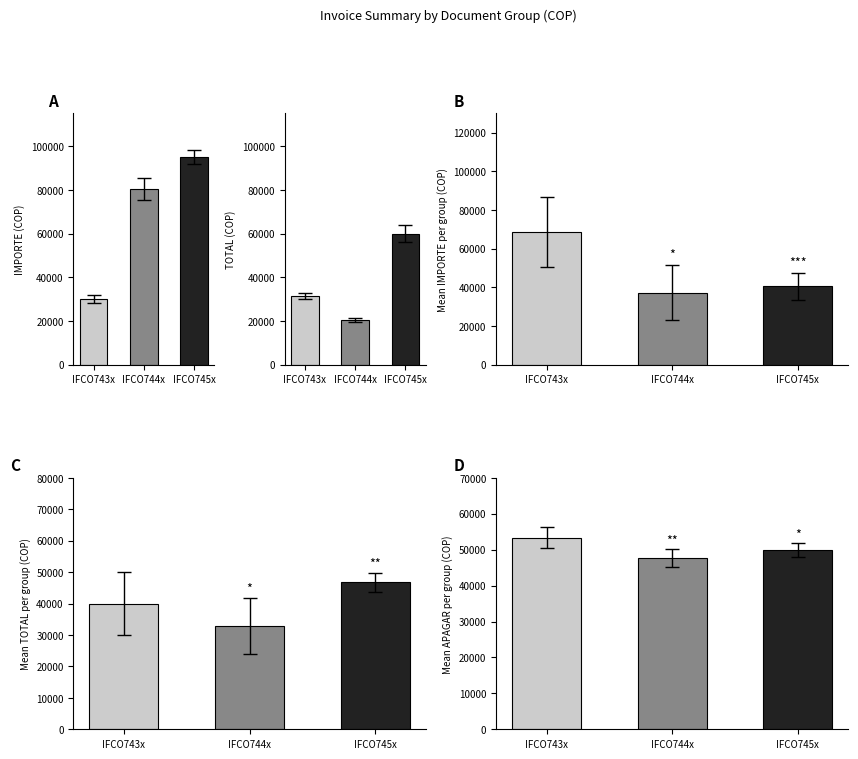

Is it true that TOTAL equals 20942 at IFCO7443?

False